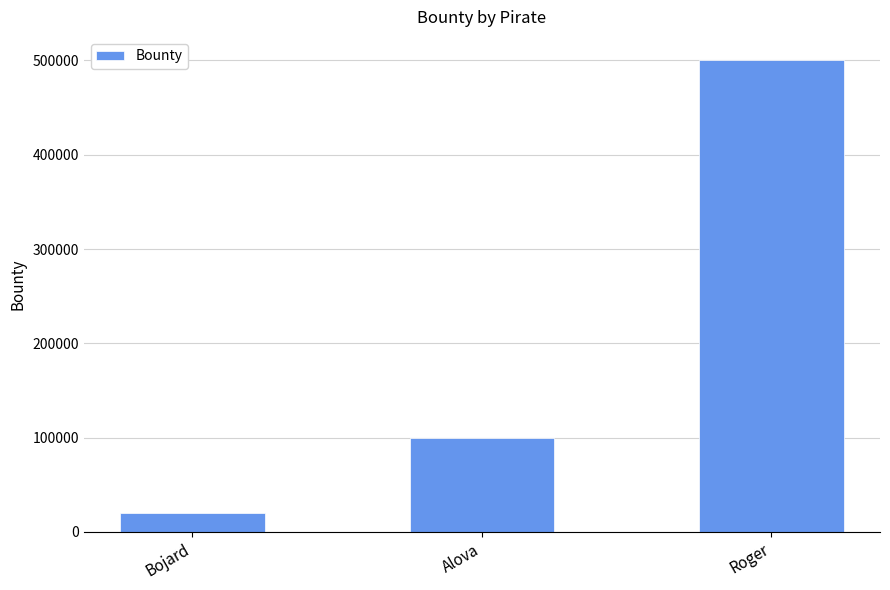

What is the ratio of the value at Bojard to the value at Alova?

0.2